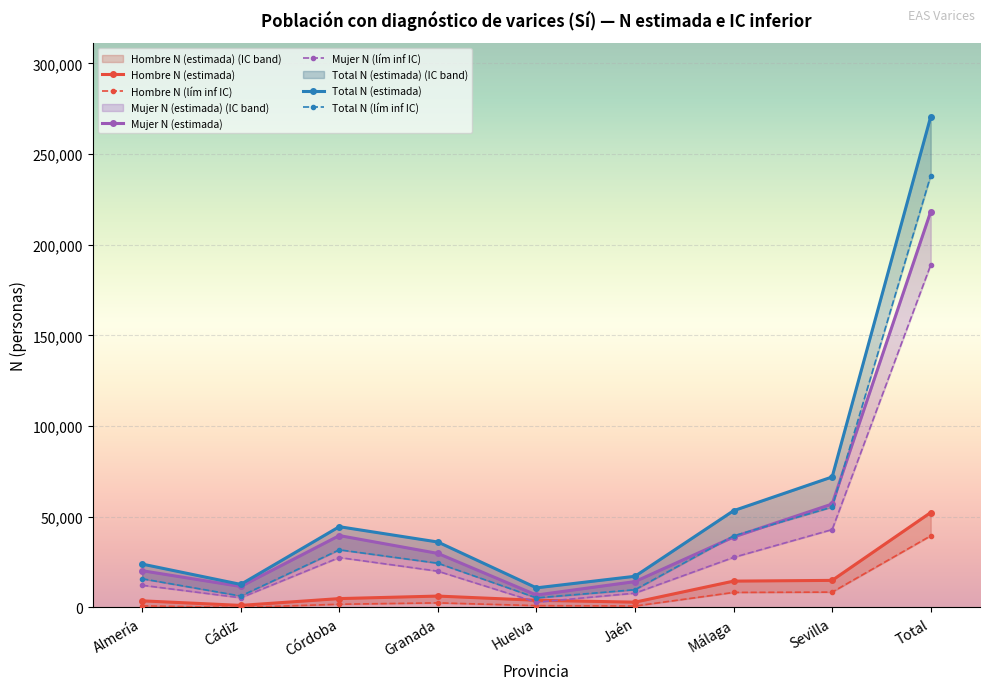

What is the lowest value of the Mujer N (lím inf IC) series?

2902